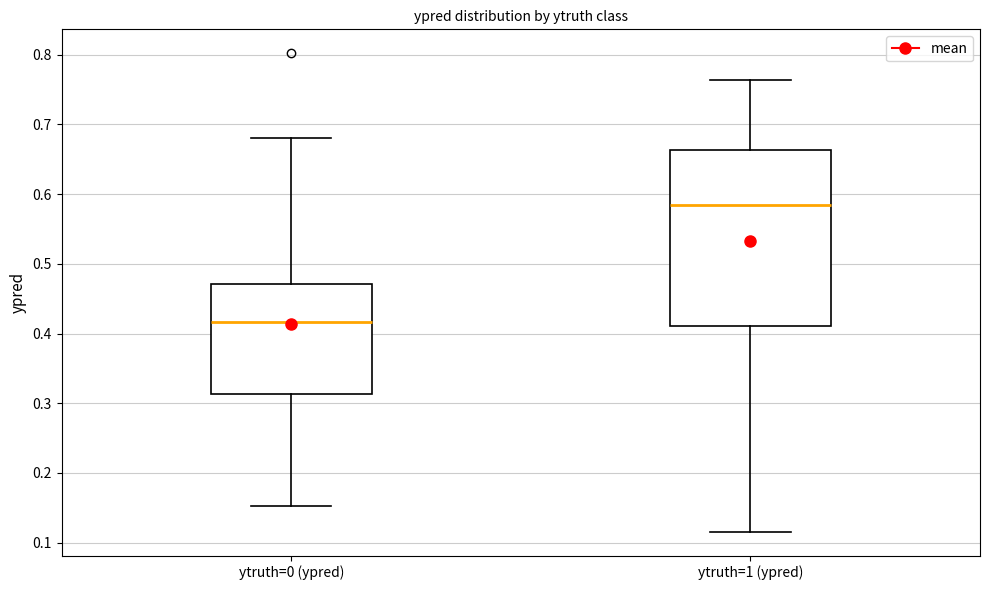

Reading left to right, read every box against the y-axis: the position of its median line, the range the box covers, and the ends of its whiskers. The values are not printed on the chart, so give them approximately, as read against the axis.

ytruth=0 (ypred): median 0.42, box 0.31 to 0.47, whiskers 0.15 to 0.68
ytruth=1 (ypred): median 0.58, box 0.41 to 0.66, whiskers 0.12 to 0.76